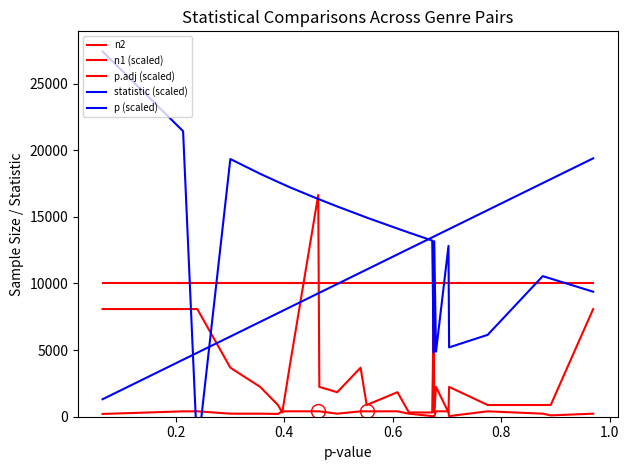

What is the average value of the p.adj (scaled) series?

10000.0